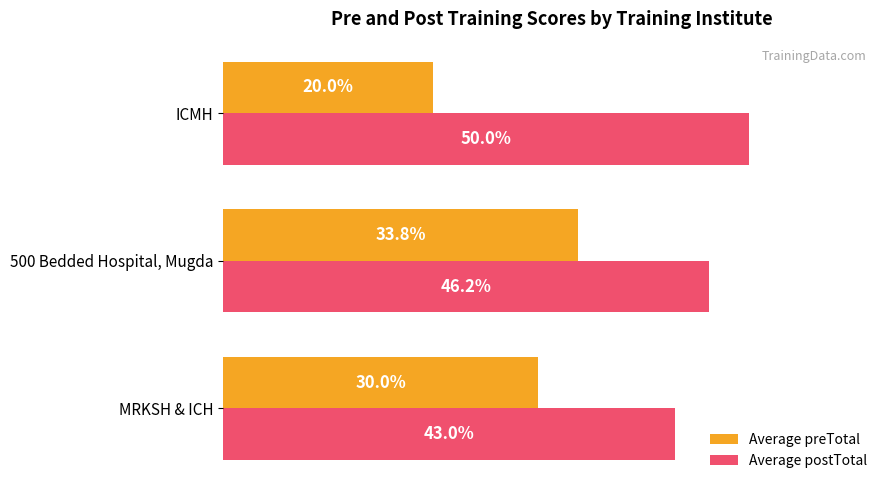

At which label is Average postTotal closest to 46?

500 Bedded Hospital, Mugda